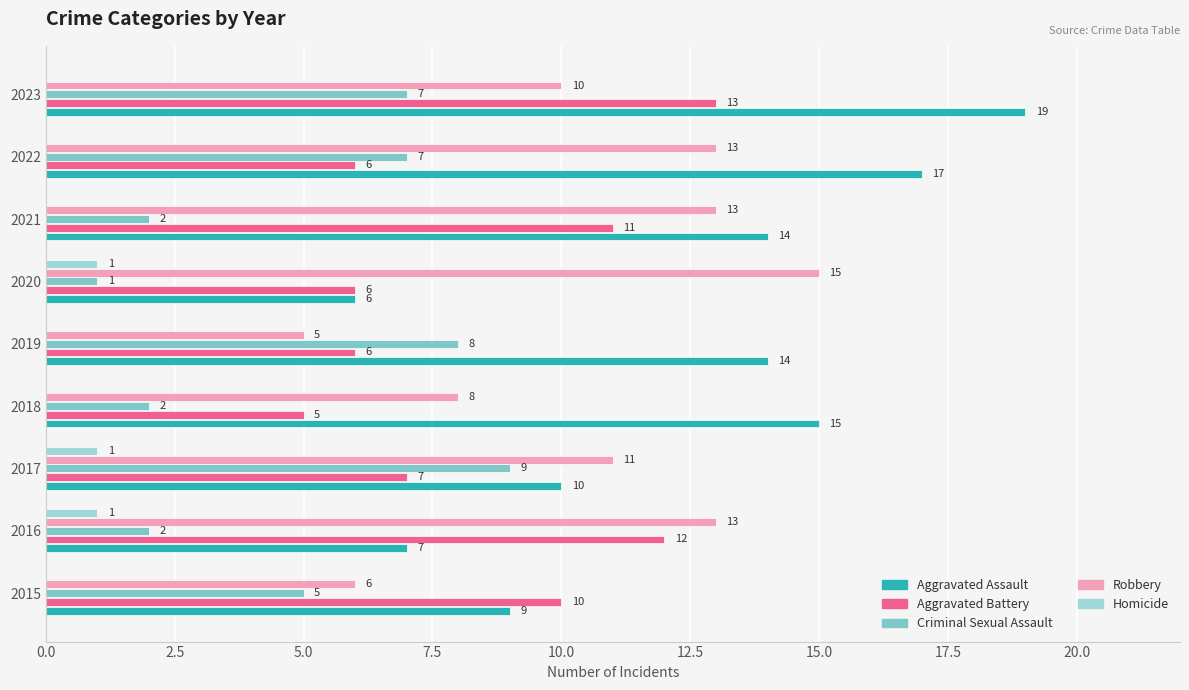

The Aggravated Battery series shows 7 at 2017. True or false?

True